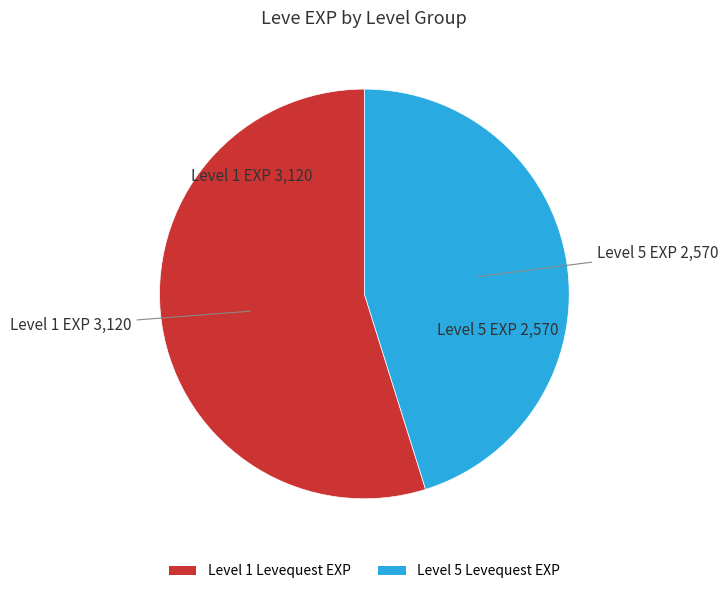

Which category accounts for the majority?

Level 1 Levequest EXP